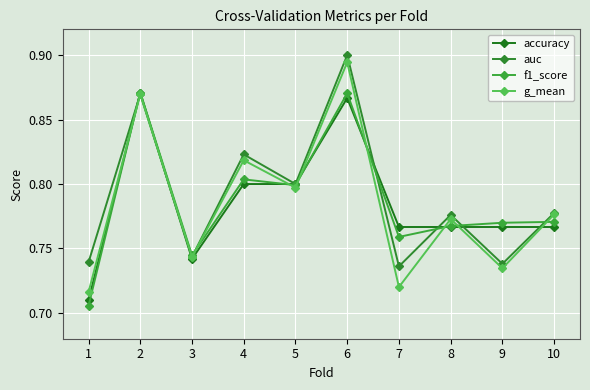

Is this an area chart (filled region under the line)?

No